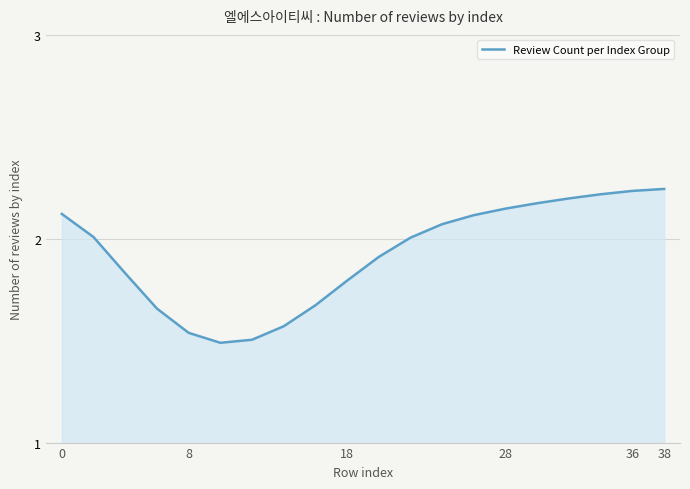

What is the difference between the maximum and minimum values?

0.8